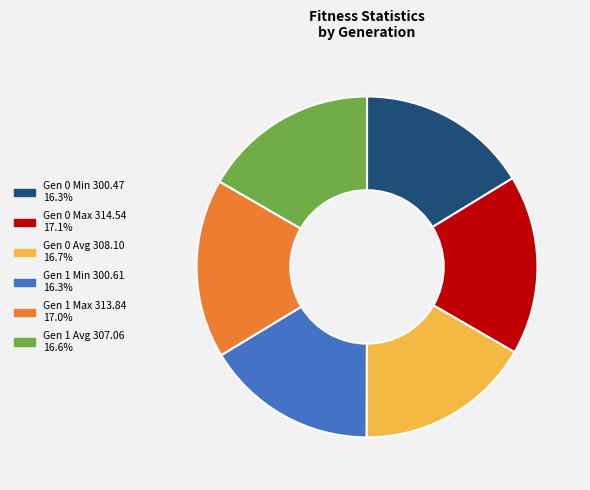

Is there a majority slice in this chart?

No